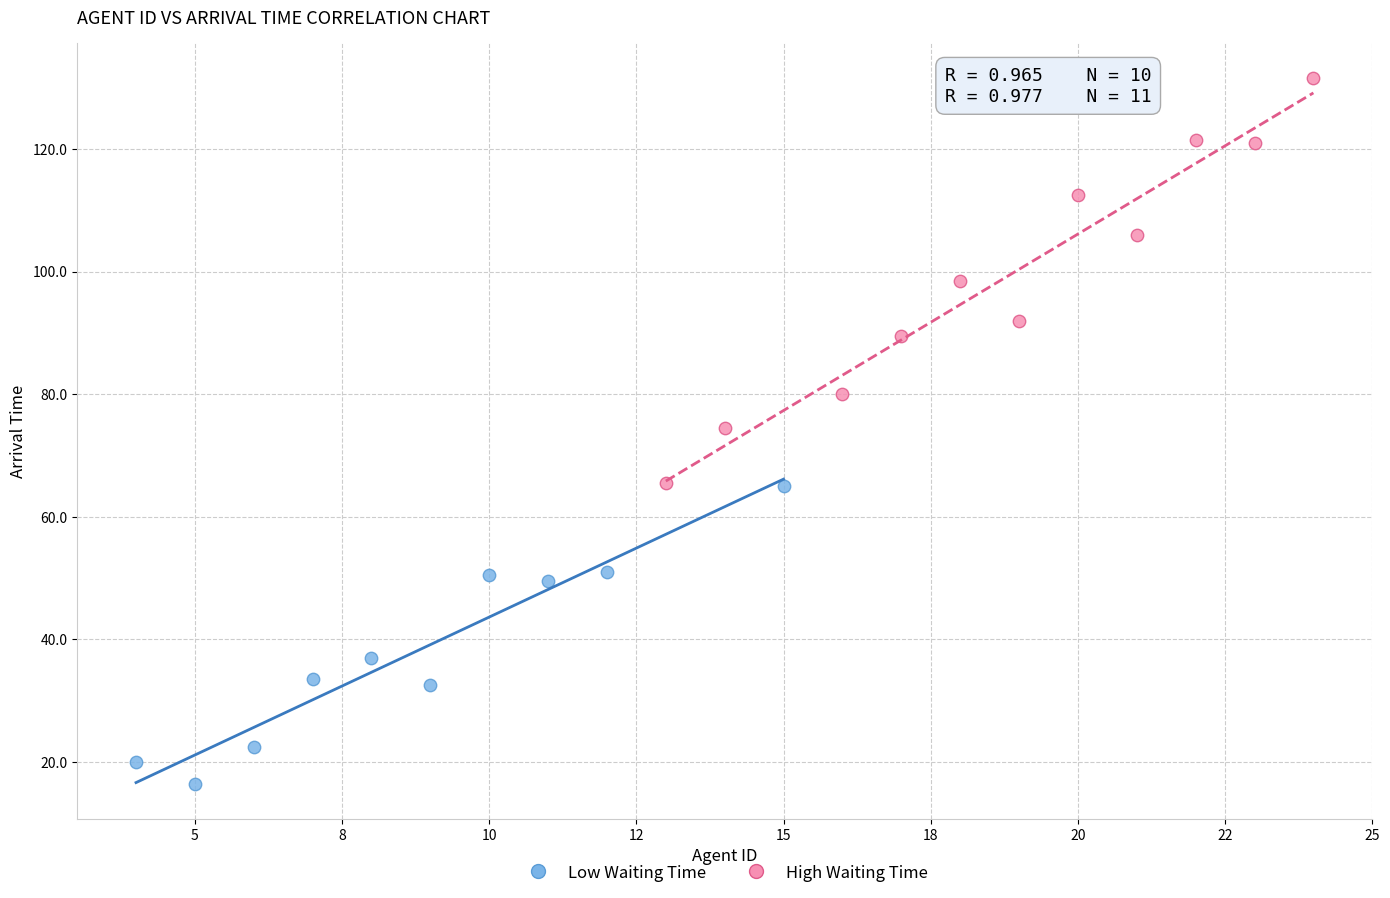

Which series has the widest spread of Y values?

High Waiting Time